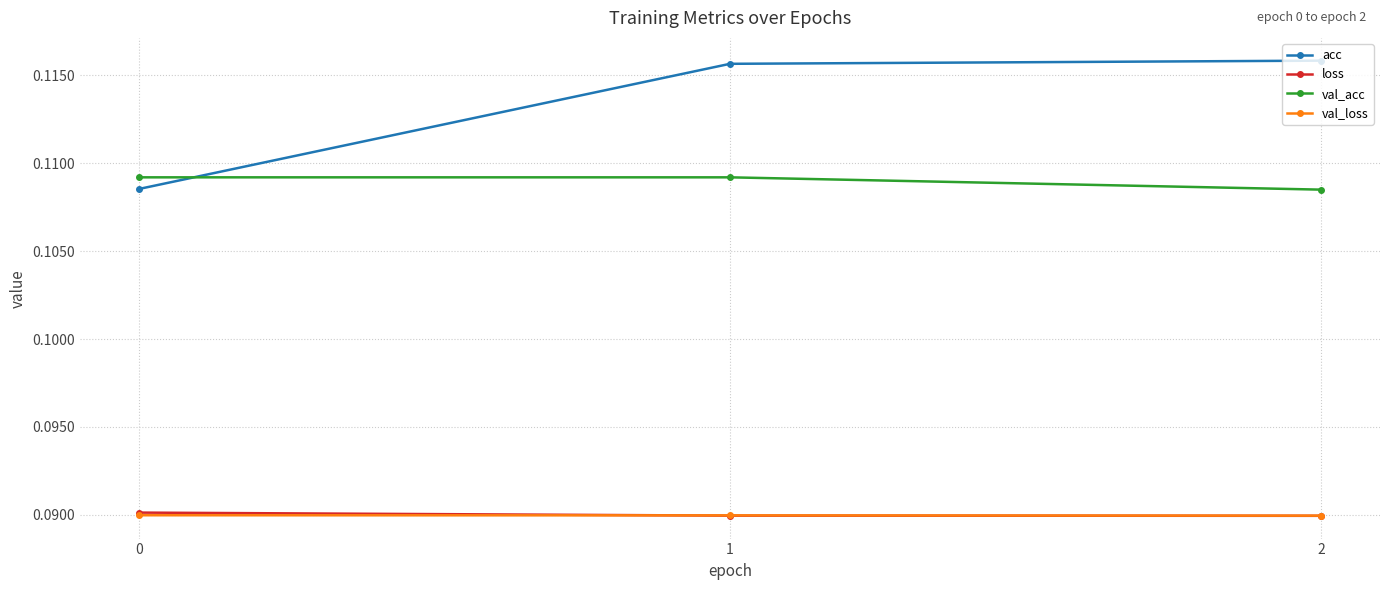

Count the loss values in the range 0 to 1.

3